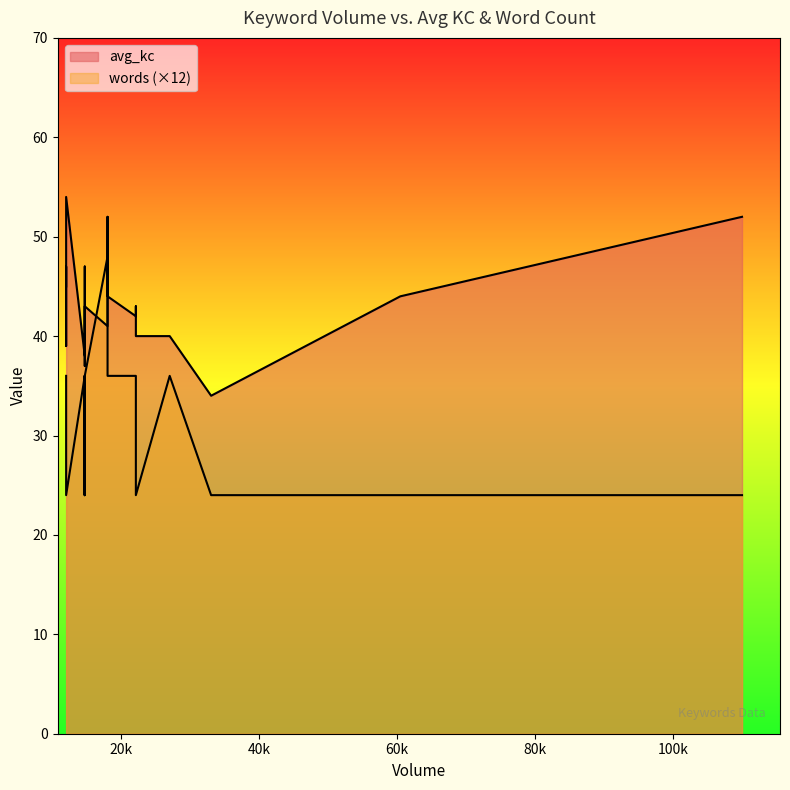

Between 110000 and 12100, which series saw the biggest shift?

avg_kc